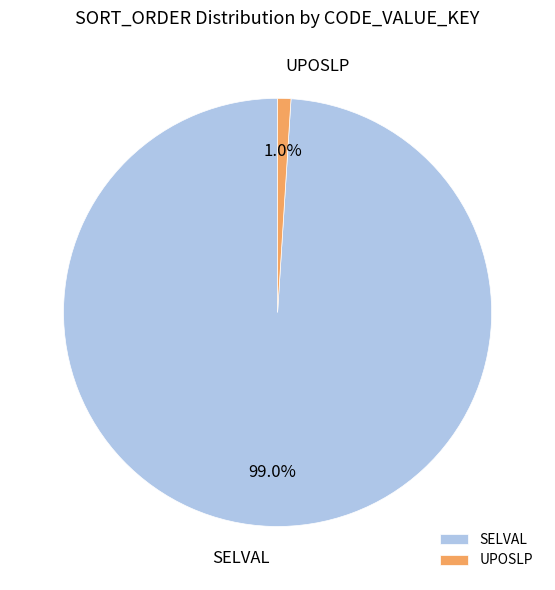

Rank the categories by value from lowest to highest.

UPOSLP, SELVAL